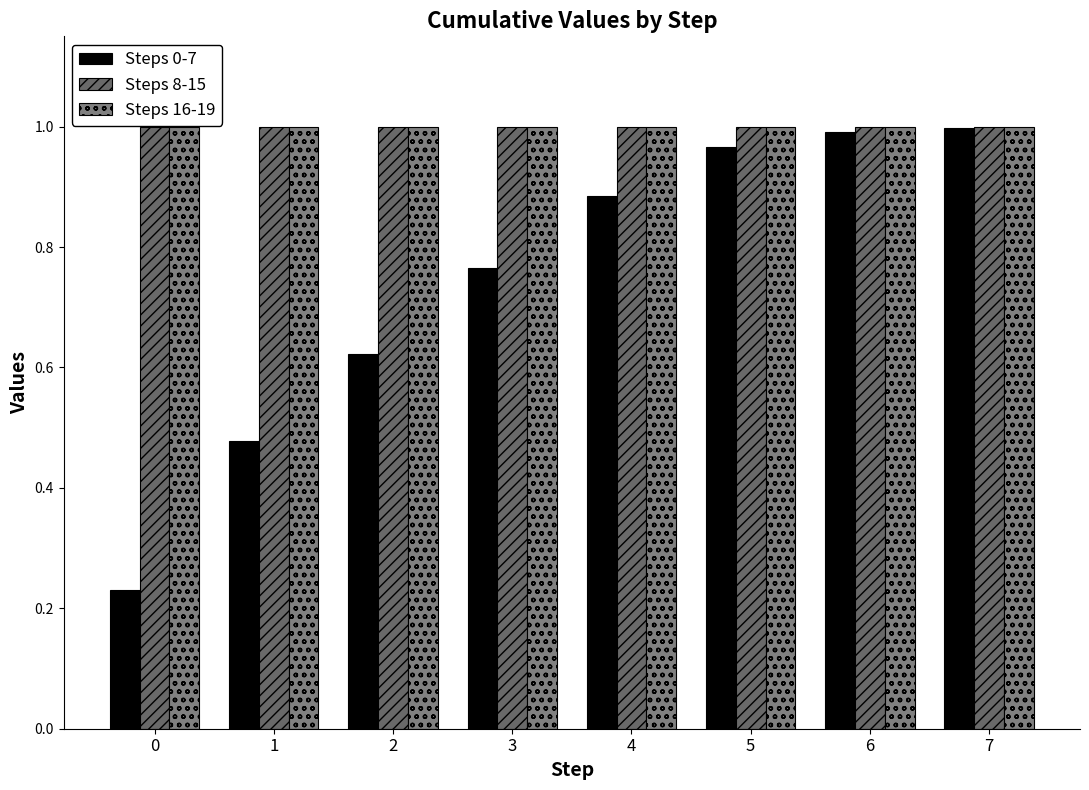

Does the chart contain stacked bars?

No